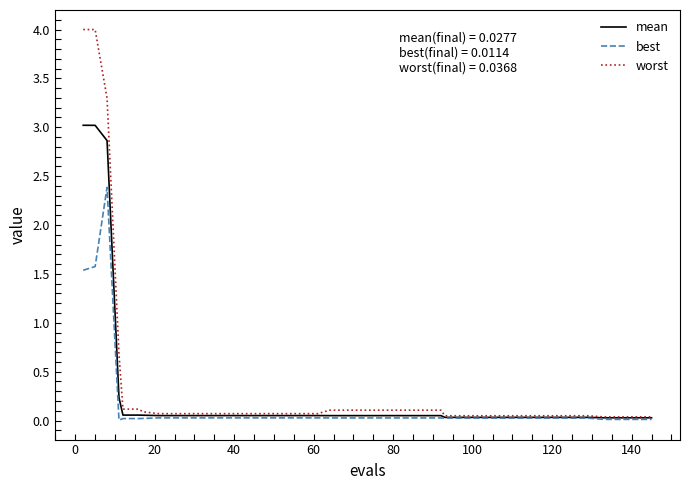

List the series in order of their peak value, highest first.

worst, mean, best